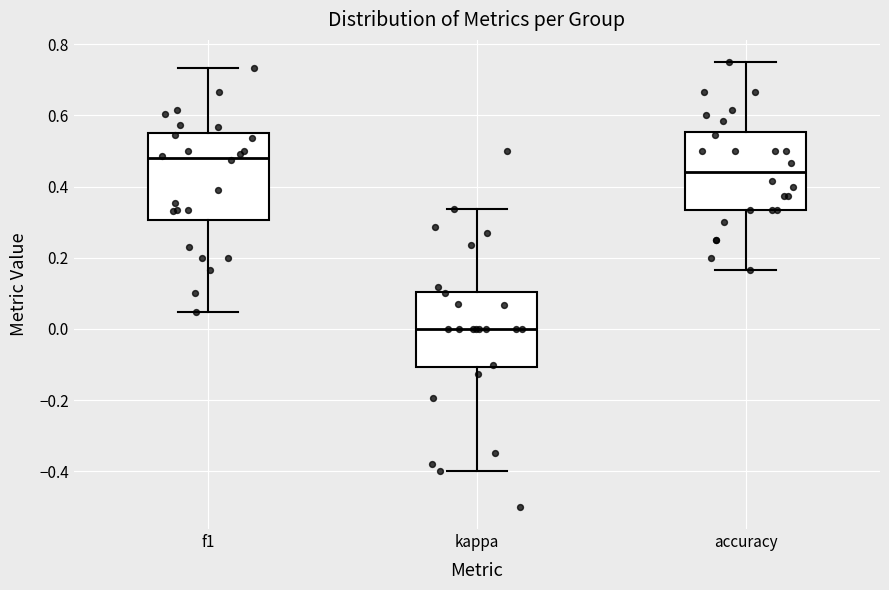

Reading left to right, transcribe this box plot: for each box, give where its median line is, the range the box spans, and where its two whiskers end, as read against the y-axis. The values are not printed on the chart, so give them approximately, as read against the axis.

f1: median 0.48, box 0.30 to 0.56, whiskers 0.04 to 0.74
kappa: median 0.00, box -0.10 to 0.10, whiskers -0.40 to 0.34
accuracy: median 0.44, box 0.34 to 0.56, whiskers 0.16 to 0.76